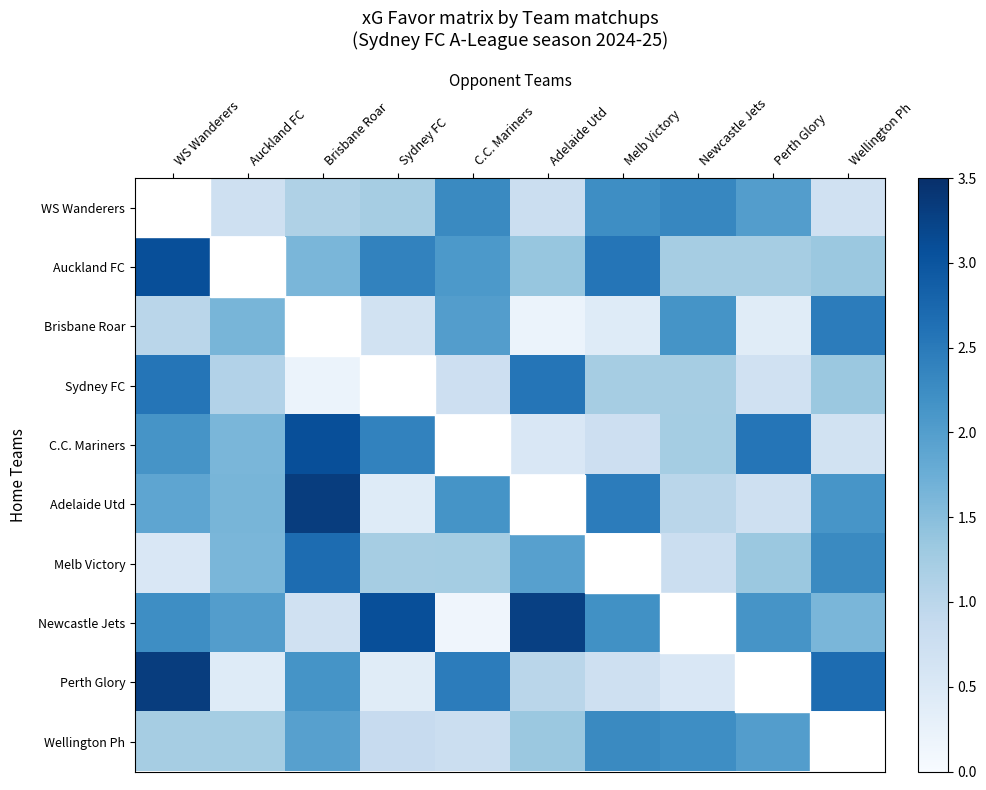

Which series has the largest total across all categories?

Newcastle Jets